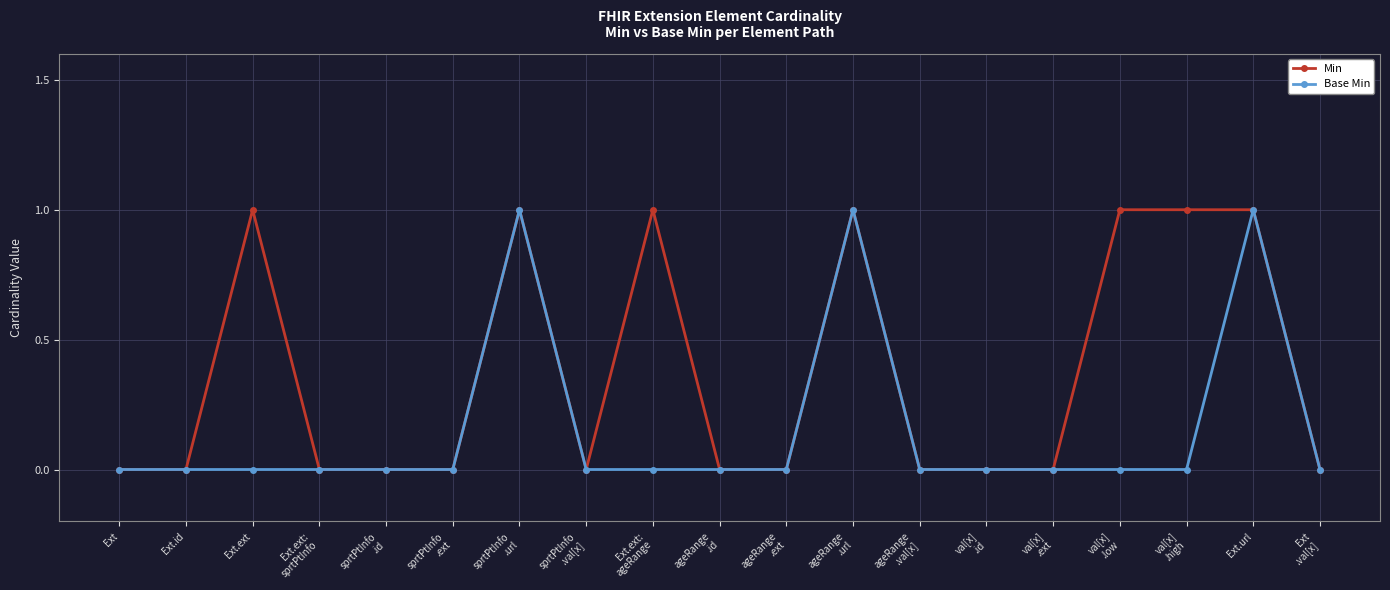

What are all the series names shown in the legend?

Min, Base Min